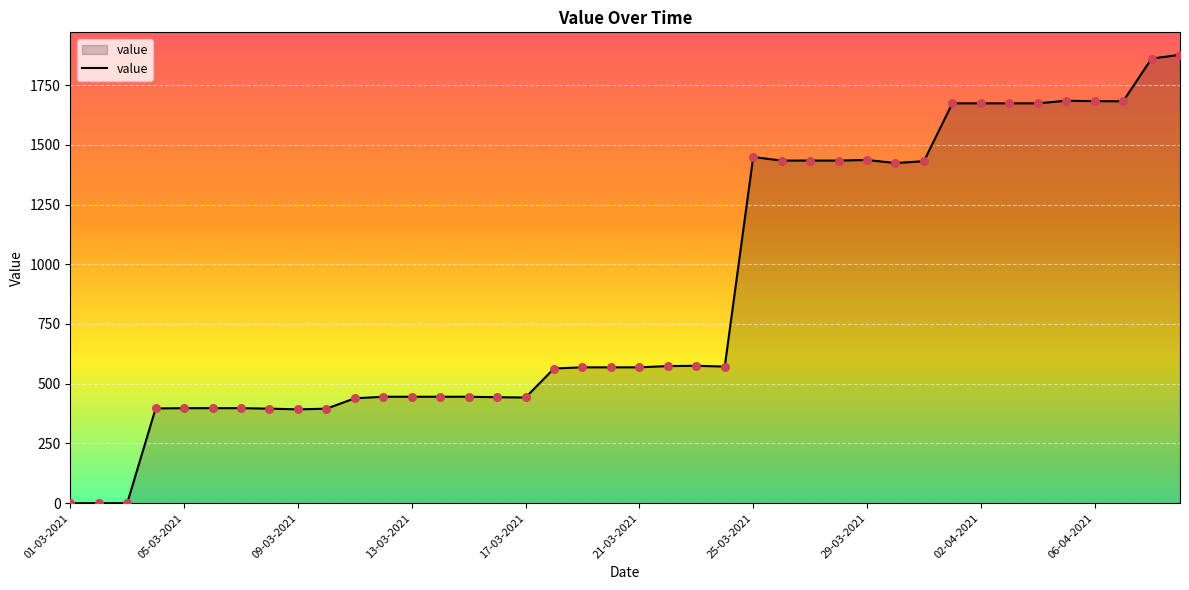

What is the difference between the maximum and minimum values?

1876.9